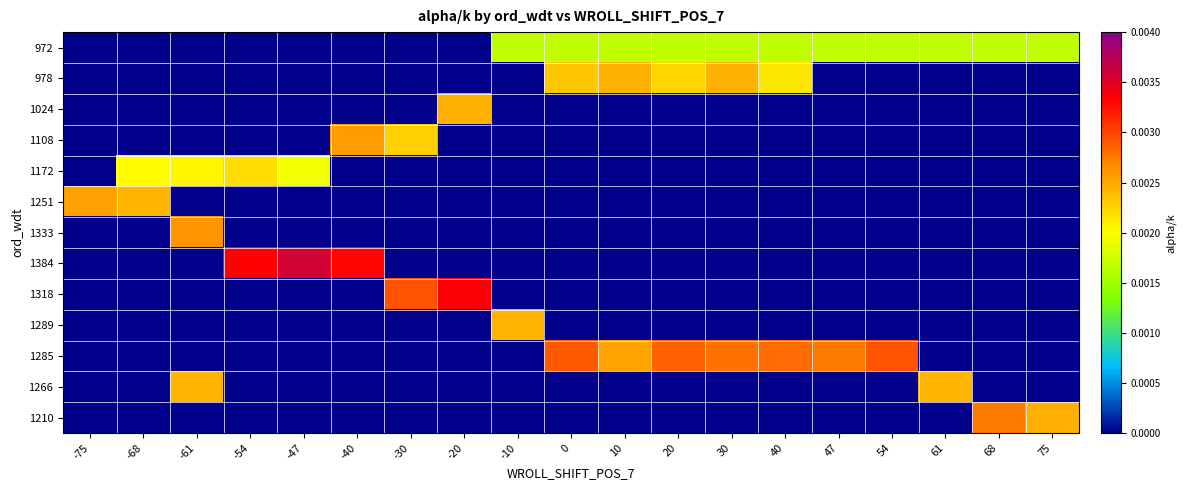

Rank the series by their maximum value, from lowest to highest.

972, 1172, 1289, 1266, 1024, 978, 1251, 1108, 1333, 1210, 1285, 1318, 1384